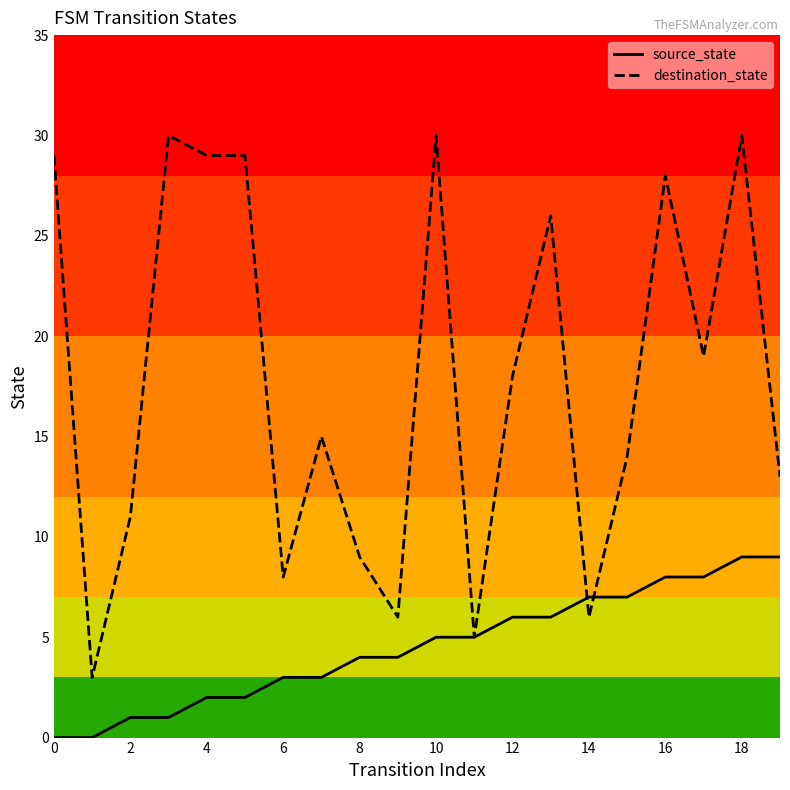

List the series in order of their peak value, highest first.

destination_state, source_state